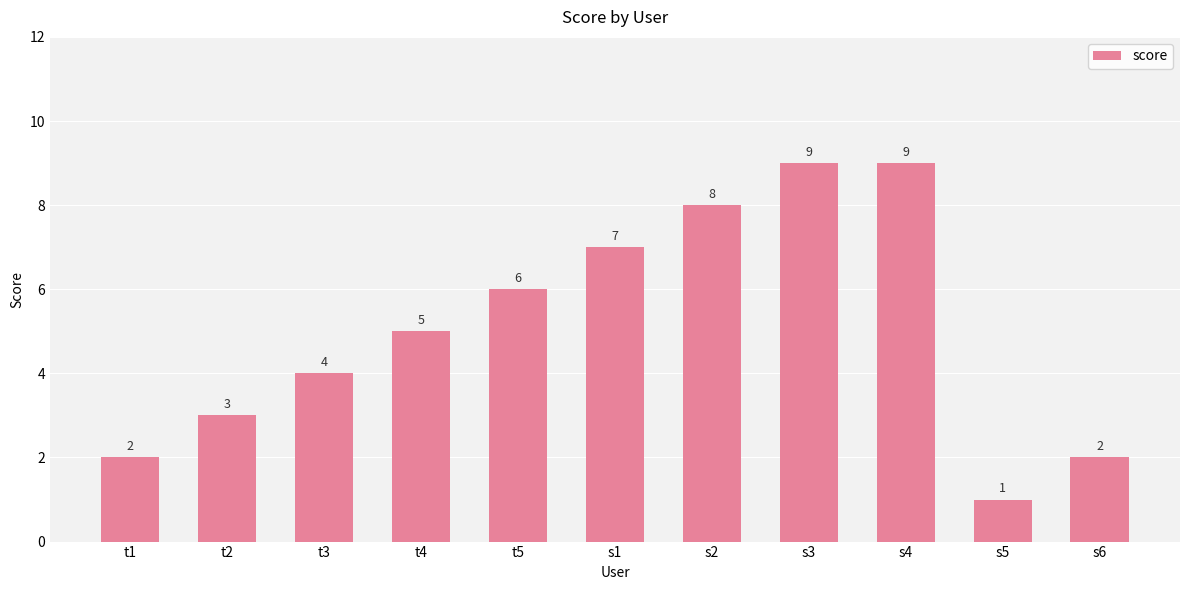

What is the value of the 7th bar from the left?

8